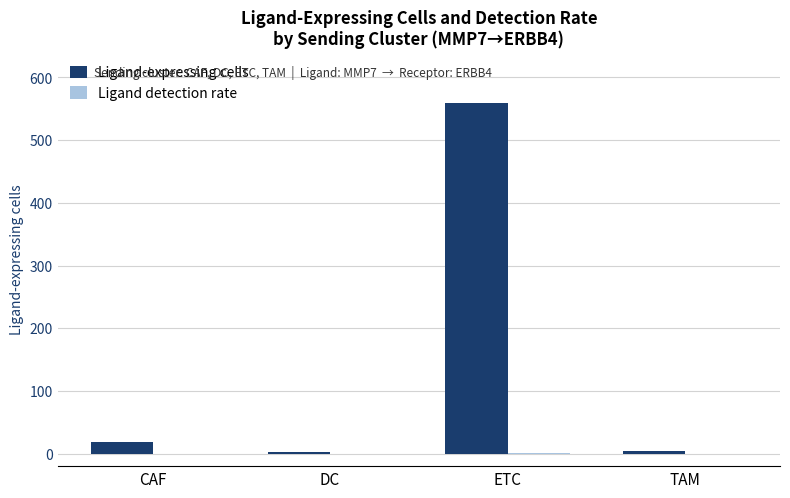

Which series has the largest total across all categories?

Ligand-expressing cells